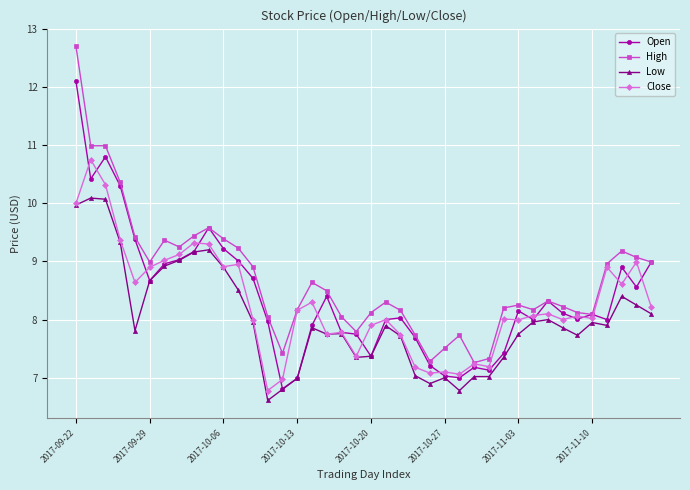

What is the minimum value shown in the chart?

6.6